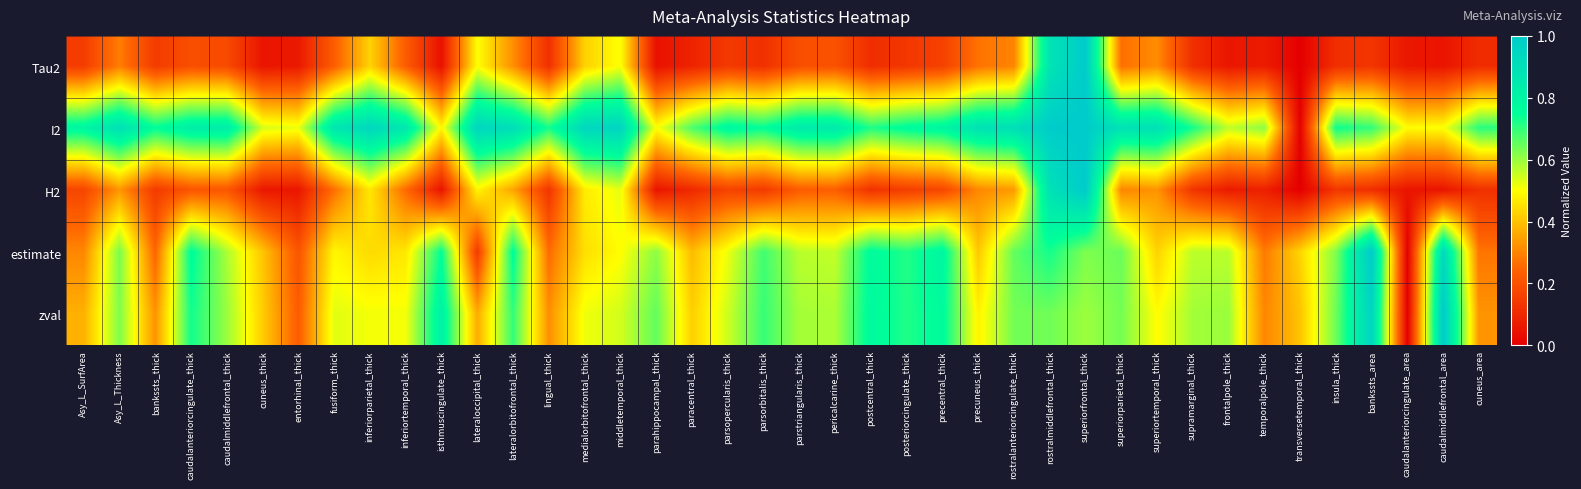

Reading left to right, extract all data points from this chart.

Tau2: Asy_L_SurfArea=0.1	Asy_L_Thickness=0.3	bankssts_thick=0.1	caudalanteriorcingulate_thick=0.2	caudalmiddlefrontal_thick=0.2	cuneus_thick=0.1	entorhinal_thick=0.1	fusiform_thick=0.2	inferiorparietal_thick=0.4	inferiortemporal_thick=0.2	isthmuscingulate_thick=0.0	lateraloccipital_thick=0.5	lateralorbitofrontal_thick=0.3	lingual_thick=0.1	medialorbitofrontal_thick=0.4	middletemporal_thick=0.5	parahippocampal_thick=0.0	paracentral_thick=0.1	parsopercularis_thick=0.1	parsorbitalis_thick=0.1	parstriangularis_thick=0.2	pericalcarine_thick=0.2	postcentral_thick=0.1	posteriorcingulate_thick=0.1	precentral_thick=0.2	precuneus_thick=0.3	rostralanteriorcingulate_thick=0.3	rostralmiddlefrontal_thick=0.9	superiorfrontal_thick=1.0	superiorparietal_thick=0.3	superiortemporal_thick=0.3	supramarginal_thick=0.1	frontalpole_thick=0.1	temporalpole_thick=0.1	transversetemporal_thick=0.0	insula_thick=0.1	bankssts_area=0.1	caudalanteriorcingulate_area=0.1	caudalmiddlefrontal_area=0.1	cuneus_area=0.1
I2: Asy_L_SurfArea=0.8	Asy_L_Thickness=0.9	bankssts_thick=0.8	caudalanteriorcingulate_thick=0.8	caudalmiddlefrontal_thick=0.8	cuneus_thick=0.5	entorhinal_thick=0.5	fusiform_thick=0.9	inferiorparietal_thick=0.9	inferiortemporal_thick=0.9	isthmuscingulate_thick=0.5	lateraloccipital_thick=0.9	lateralorbitofrontal_thick=0.9	lingual_thick=0.7	medialorbitofrontal_thick=0.9	middletemporal_thick=1.0	parahippocampal_thick=0.5	paracentral_thick=0.7	parsopercularis_thick=0.8	parsorbitalis_thick=0.8	parstriangularis_thick=0.8	pericalcarine_thick=0.8	postcentral_thick=0.7	posteriorcingulate_thick=0.8	precentral_thick=0.8	precuneus_thick=0.9	rostralanteriorcingulate_thick=0.9	rostralmiddlefrontal_thick=1.0	superiorfrontal_thick=1.0	superiorparietal_thick=0.9	superiortemporal_thick=0.9	supramarginal_thick=0.7	frontalpole_thick=0.6	temporalpole_thick=0.6	transversetemporal_thick=0.0	insula_thick=0.7	bankssts_area=0.7	caudalanteriorcingulate_area=0.5	caudalmiddlefrontal_area=0.5	cuneus_area=0.7
H2: Asy_L_SurfArea=0.2	Asy_L_Thickness=0.3	bankssts_thick=0.1	caudalanteriorcingulate_thick=0.2	caudalmiddlefrontal_thick=0.2	cuneus_thick=0.1	entorhinal_thick=0.1	fusiform_thick=0.3	inferiorparietal_thick=0.5	inferiortemporal_thick=0.3	isthmuscingulate_thick=0.0	lateraloccipital_thick=0.5	lateralorbitofrontal_thick=0.4	lingual_thick=0.1	medialorbitofrontal_thick=0.5	middletemporal_thick=0.5	parahippocampal_thick=0.1	paracentral_thick=0.1	parsopercularis_thick=0.2	parsorbitalis_thick=0.1	parstriangularis_thick=0.2	pericalcarine_thick=0.2	postcentral_thick=0.1	posteriorcingulate_thick=0.2	precentral_thick=0.2	precuneus_thick=0.3	rostralanteriorcingulate_thick=0.3	rostralmiddlefrontal_thick=0.9	superiorfrontal_thick=1.0	superiorparietal_thick=0.3	superiortemporal_thick=0.3	supramarginal_thick=0.1	frontalpole_thick=0.1	temporalpole_thick=0.1	transversetemporal_thick=0.0	insula_thick=0.1	bankssts_area=0.1	caudalanteriorcingulate_area=0.1	caudalmiddlefrontal_area=0.1	cuneus_area=0.1
estimate: Asy_L_SurfArea=0.3	Asy_L_Thickness=0.6	bankssts_thick=0.2	caudalanteriorcingulate_thick=0.8	caudalmiddlefrontal_thick=0.6	cuneus_thick=0.4	entorhinal_thick=0.2	fusiform_thick=0.5	inferiorparietal_thick=0.4	inferiortemporal_thick=0.5	isthmuscingulate_thick=0.8	lateraloccipital_thick=0.1	lateralorbitofrontal_thick=0.8	lingual_thick=0.3	medialorbitofrontal_thick=0.4	middletemporal_thick=0.5	parahippocampal_thick=0.6	paracentral_thick=0.4	parsopercularis_thick=0.5	parsorbitalis_thick=0.7	parstriangularis_thick=0.6	pericalcarine_thick=0.6	postcentral_thick=0.8	posteriorcingulate_thick=0.7	precentral_thick=0.8	precuneus_thick=0.4	rostralanteriorcingulate_thick=0.7	rostralmiddlefrontal_thick=0.7	superiorfrontal_thick=0.6	superiorparietal_thick=0.6	superiortemporal_thick=0.4	supramarginal_thick=0.6	frontalpole_thick=0.6	temporalpole_thick=0.3	transversetemporal_thick=0.4	insula_thick=0.6	bankssts_area=1.0	caudalanteriorcingulate_area=0.0	caudalmiddlefrontal_area=0.9	cuneus_area=0.3
zval: Asy_L_SurfArea=0.4	Asy_L_Thickness=0.6	bankssts_thick=0.3	caudalanteriorcingulate_thick=0.7	caudalmiddlefrontal_thick=0.6	cuneus_thick=0.4	entorhinal_thick=0.2	fusiform_thick=0.5	inferiorparietal_thick=0.5	inferiortemporal_thick=0.5	isthmuscingulate_thick=0.8	lateraloccipital_thick=0.4	lateralorbitofrontal_thick=0.7	lingual_thick=0.3	medialorbitofrontal_thick=0.5	middletemporal_thick=0.5	parahippocampal_thick=0.7	paracentral_thick=0.4	parsopercularis_thick=0.5	parsorbitalis_thick=0.7	parstriangularis_thick=0.6	pericalcarine_thick=0.6	postcentral_thick=0.8	posteriorcingulate_thick=0.7	precentral_thick=0.8	precuneus_thick=0.5	rostralanteriorcingulate_thick=0.6	rostralmiddlefrontal_thick=0.6	superiorfrontal_thick=0.6	superiorparietal_thick=0.6	superiortemporal_thick=0.5	supramarginal_thick=0.6	frontalpole_thick=0.6	temporalpole_thick=0.3	transversetemporal_thick=0.4	insula_thick=0.6	bankssts_area=1.0	caudalanteriorcingulate_area=0.0	caudalmiddlefrontal_area=1.0	cuneus_area=0.3